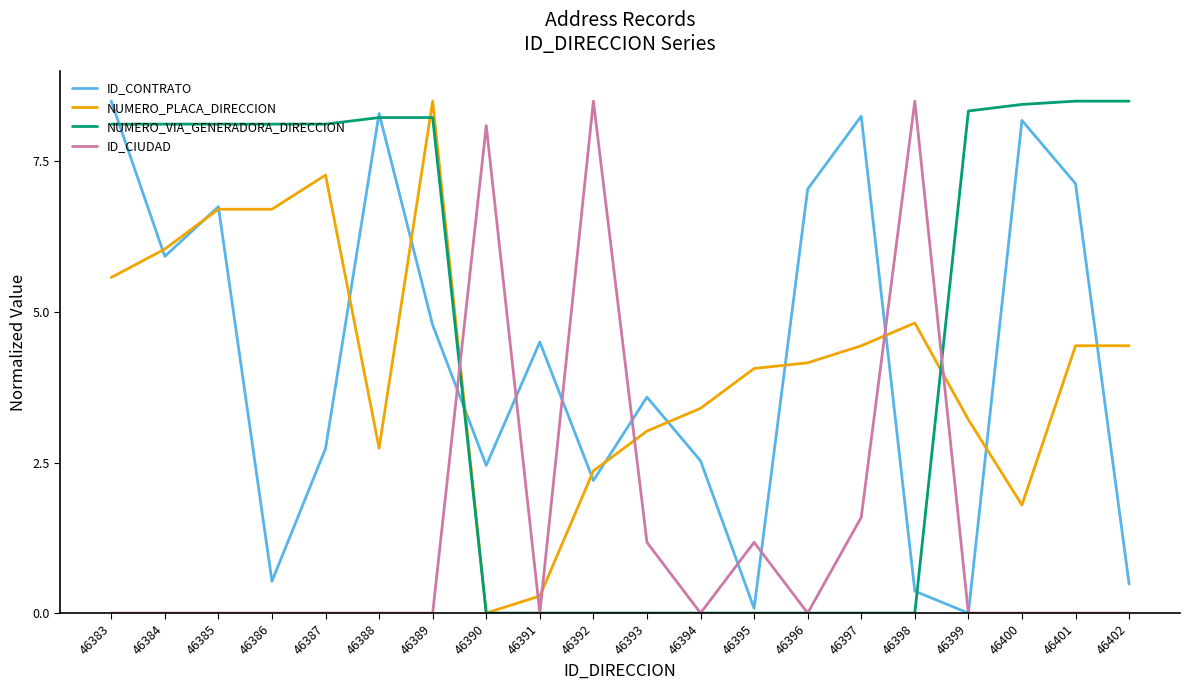

Which category has the lowest value in the ID_CONTRATO series?

46399